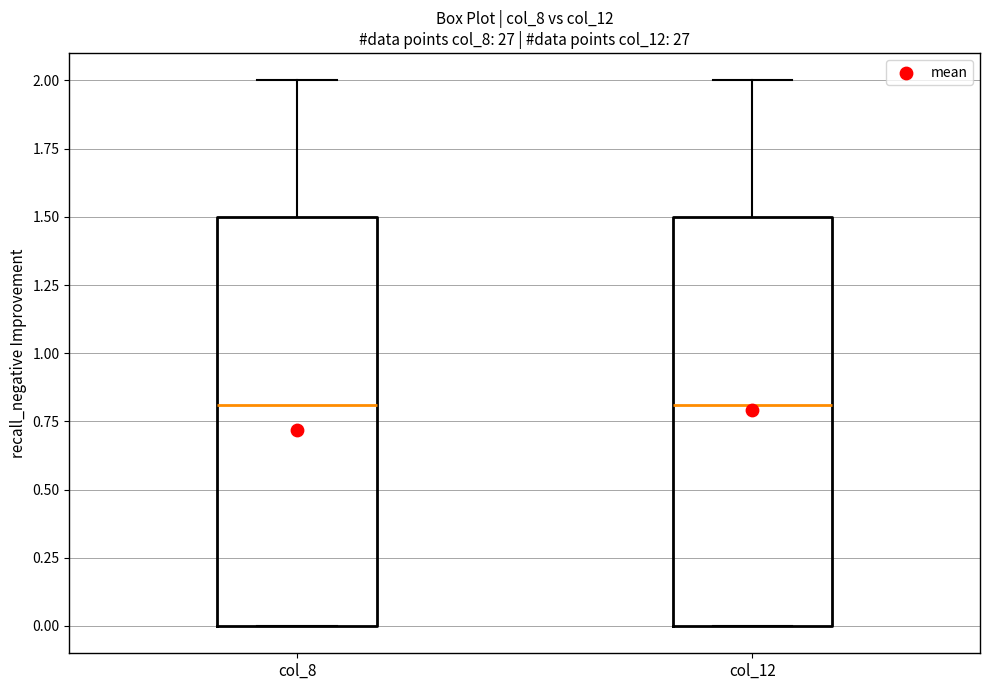

Where does the upper whisker of the box for col_8 end on the y-axis? The values are not printed on the chart, so give them approximately, as read against the axis.

2.0